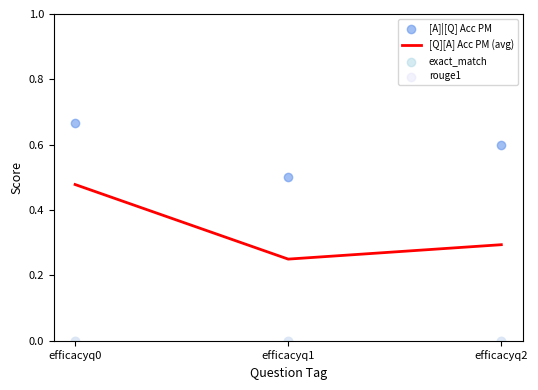

What are all the series names shown in the legend?

[Q][A] Acc PM (avg), [A]|[Q] Acc PM, exact_match, rouge1